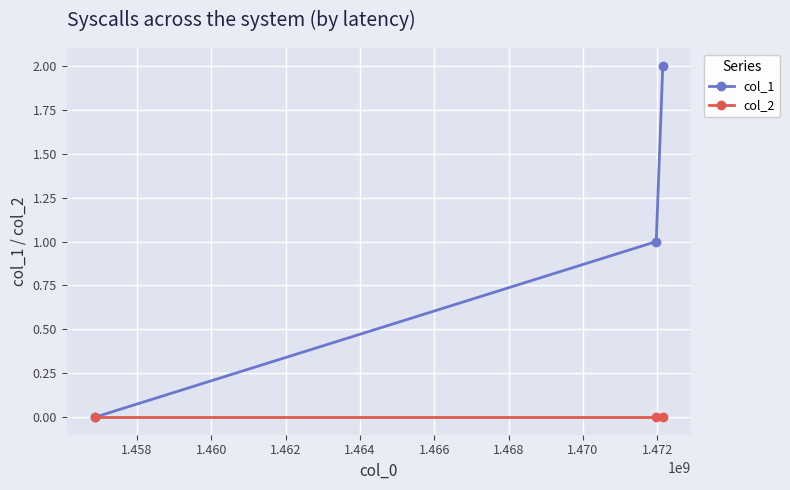

Which series has the largest total across all categories?

col_1